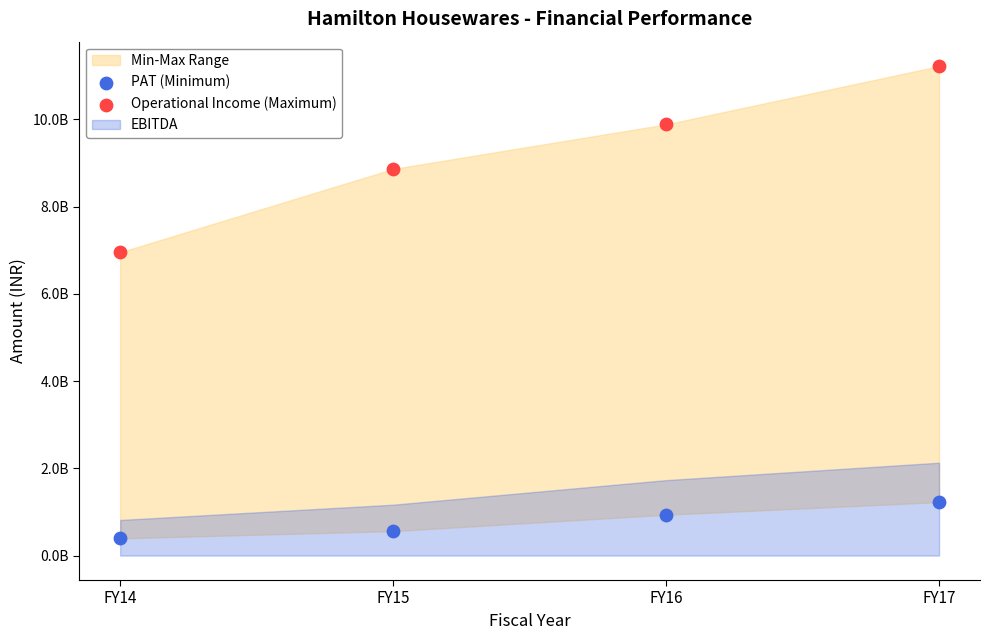

Which series reaches the maximum Y coordinate?

Operational Income (Maximum)